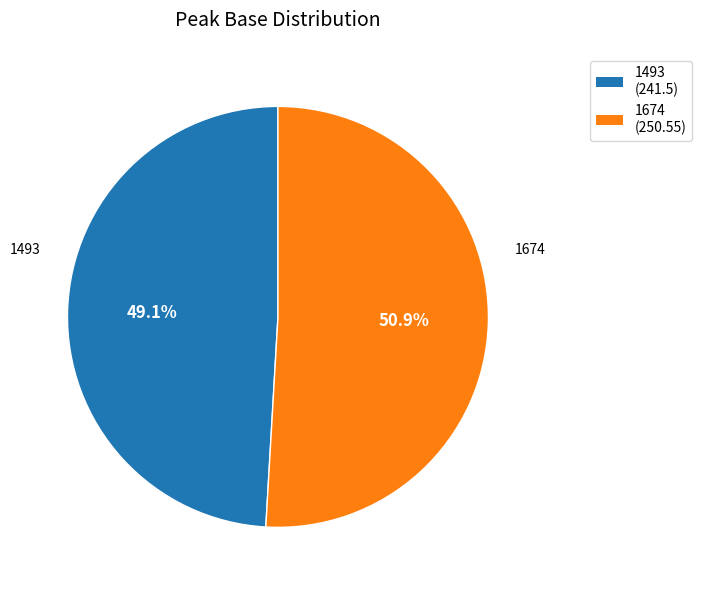

True or false: 1493 accounts for 49% of the total.

True